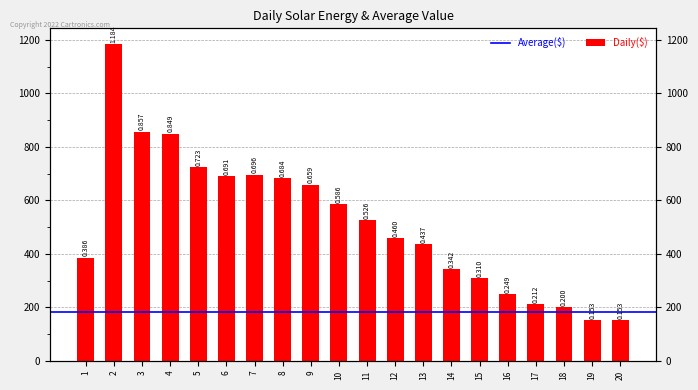

Reading left to right, extract all data points from this chart.

1=386	2=1184	3=857	4=849	5=723	6=691	7=696	8=684	9=659	10=586	11=526	12=460	13=437	14=342	15=310	16=249	17=212	18=200	19=153	20=153